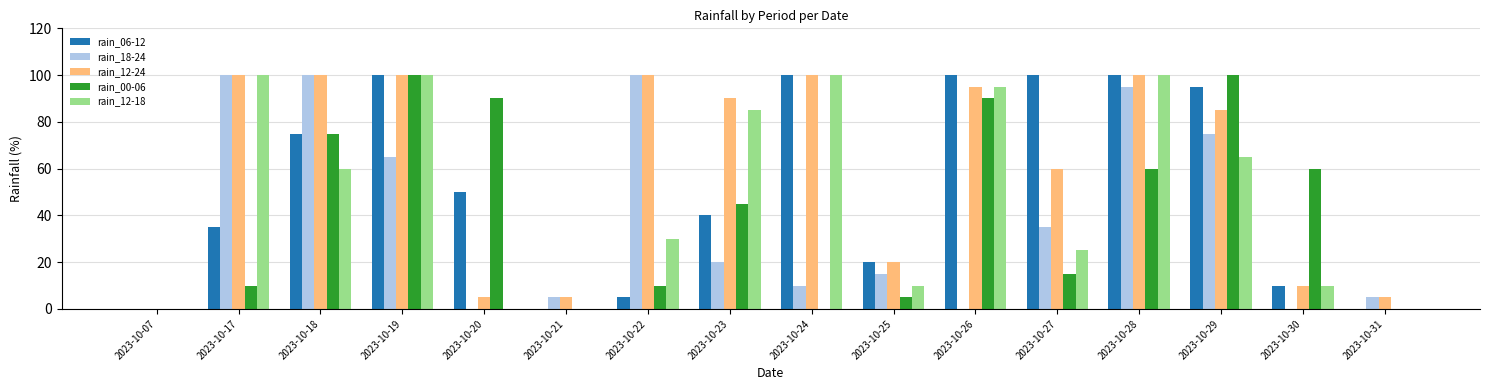

How many groups of bars are there?

16